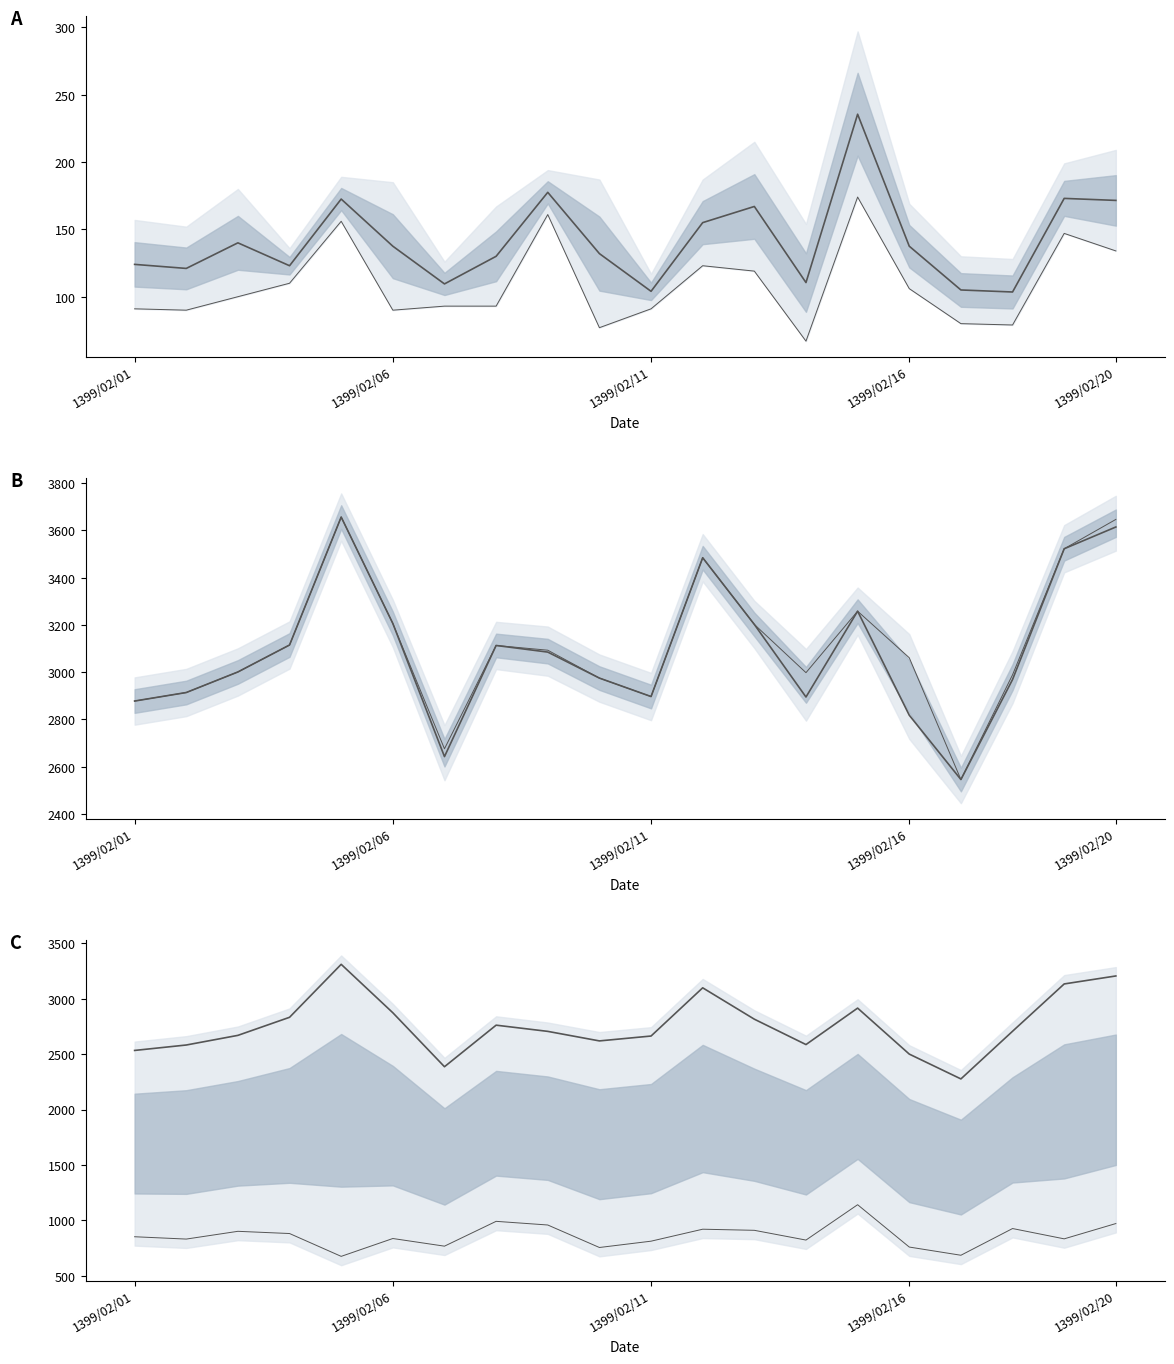

In تعداد وسیله نقلیه کلاس 1, how many points are higher than both neighbors (excluding endpoints)?

4